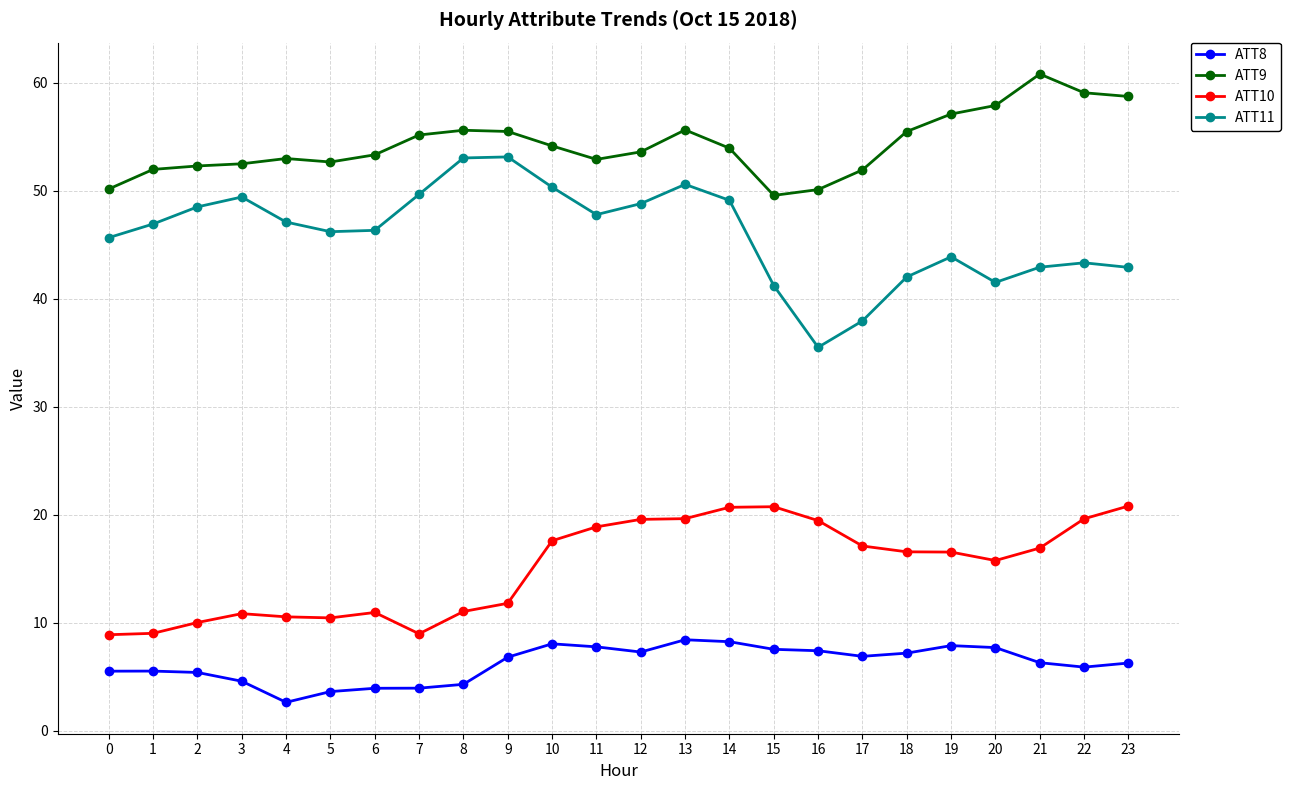

What is the sum of the ATT10 values at 3 and 8?

21.9